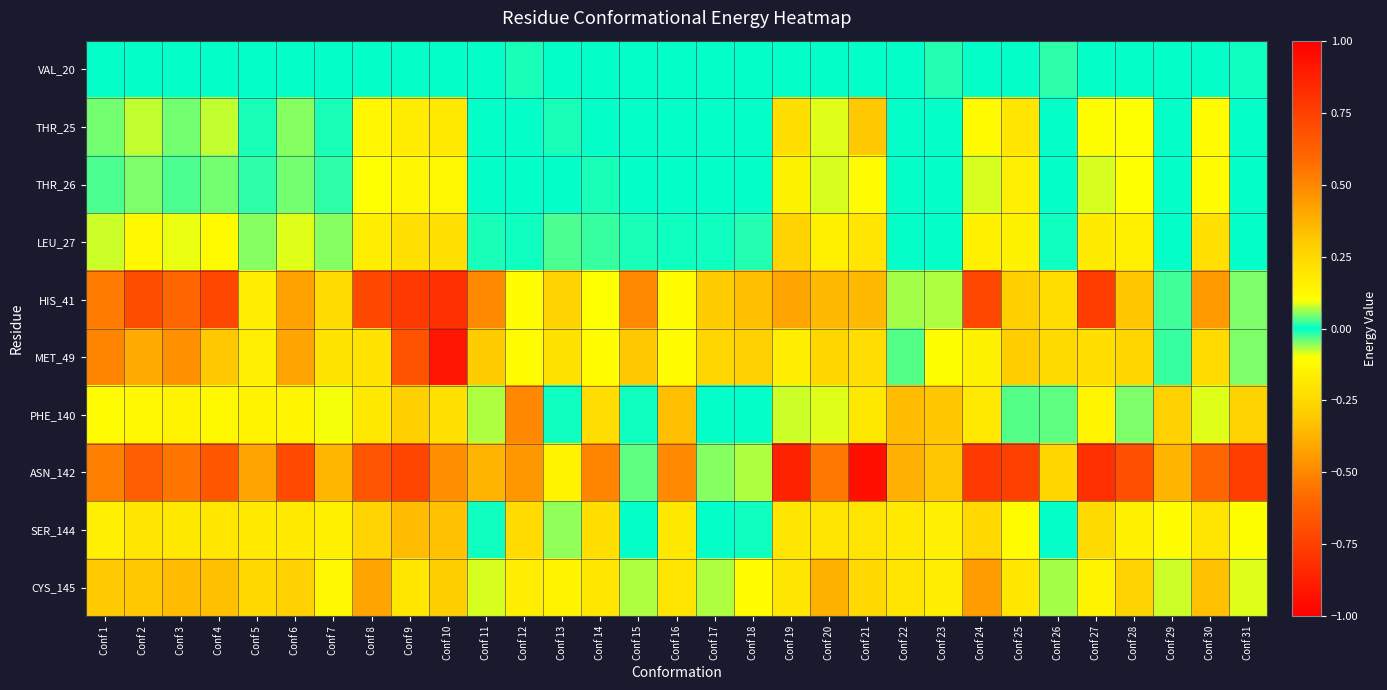

Which series has the widest spread of values?

MET_49